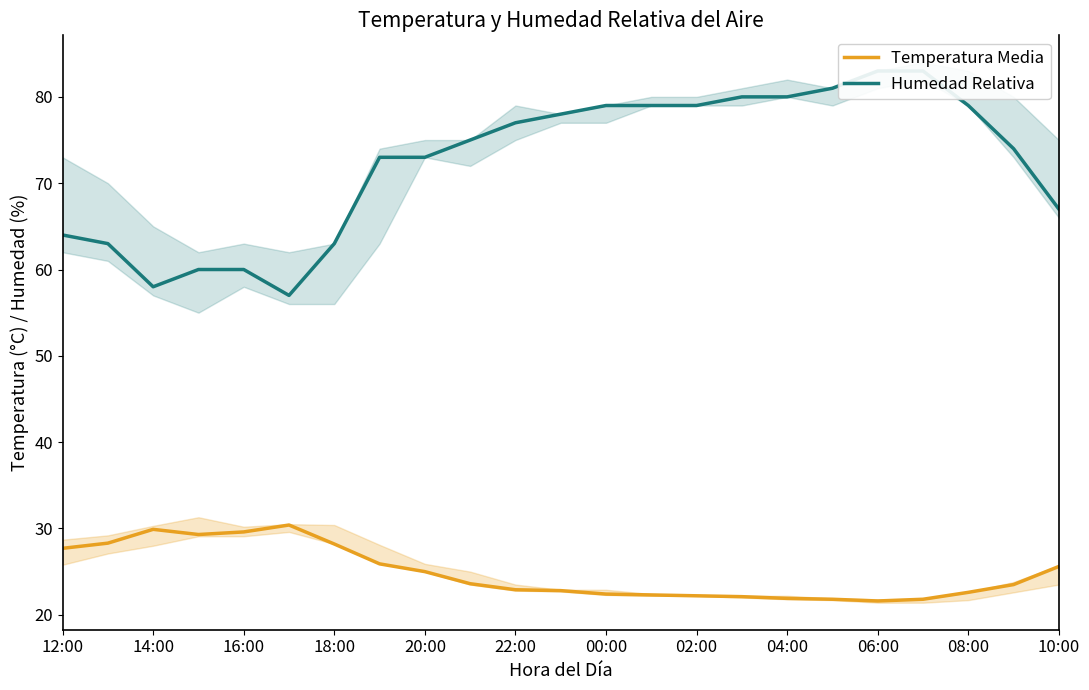

True or false: Temperatura Media has a value of 22.2 at 02:00.

True